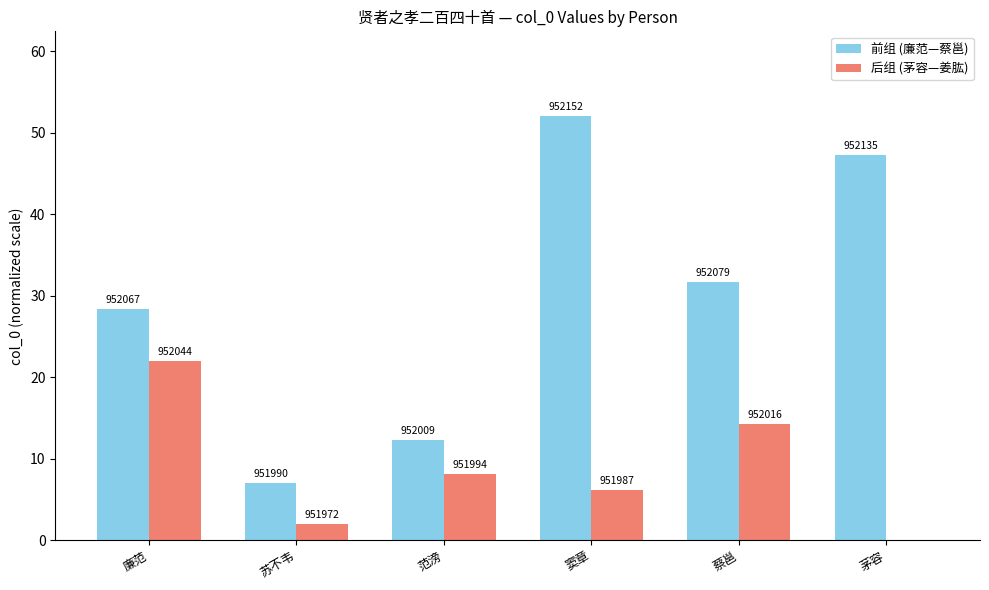

Which has a higher value, 廉范 or 蔡邕?

蔡邕